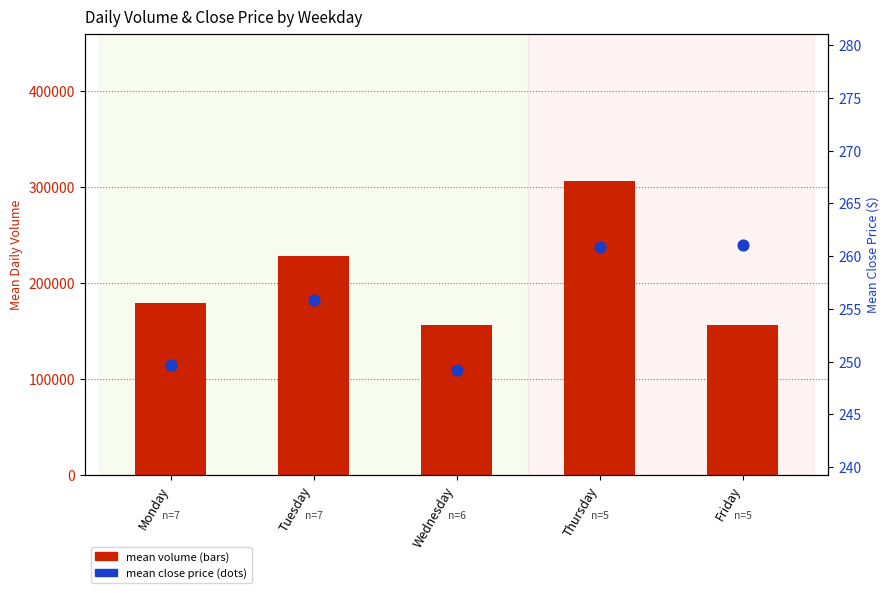

At how many categories does at least one series exceed 55600?

5